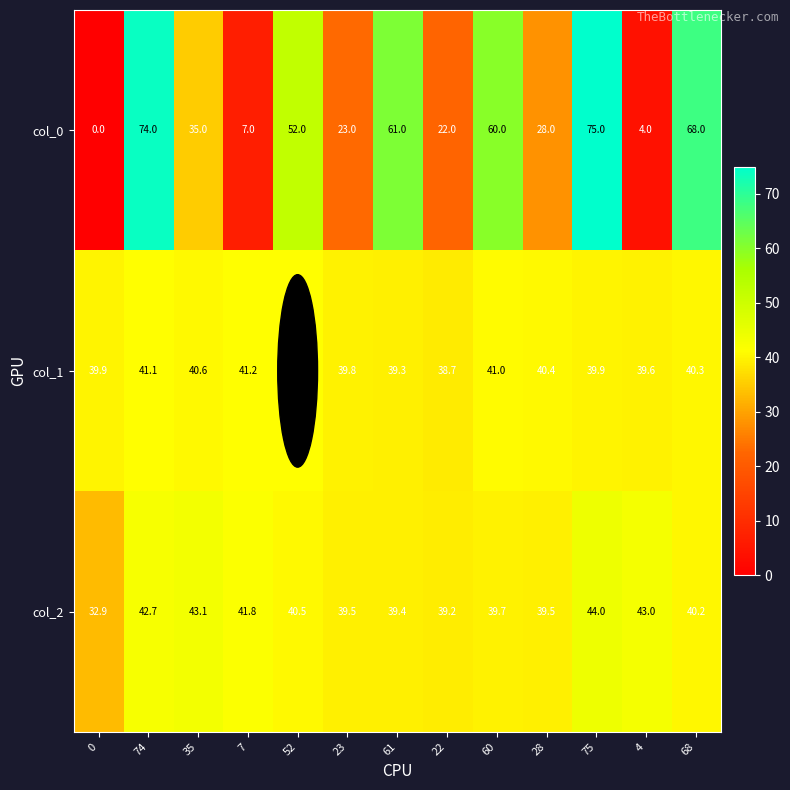

At which category is the sum across all series the highest?

75